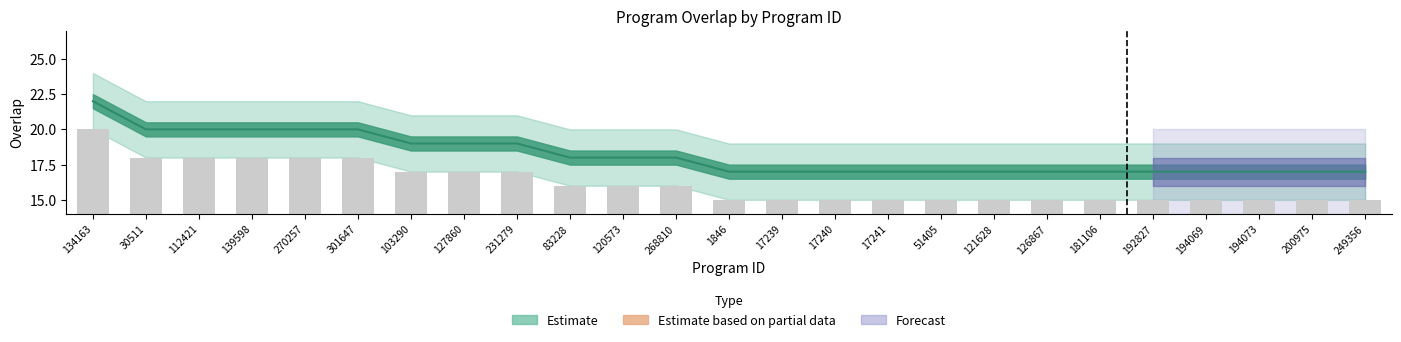

What position from the left is 270257?

5